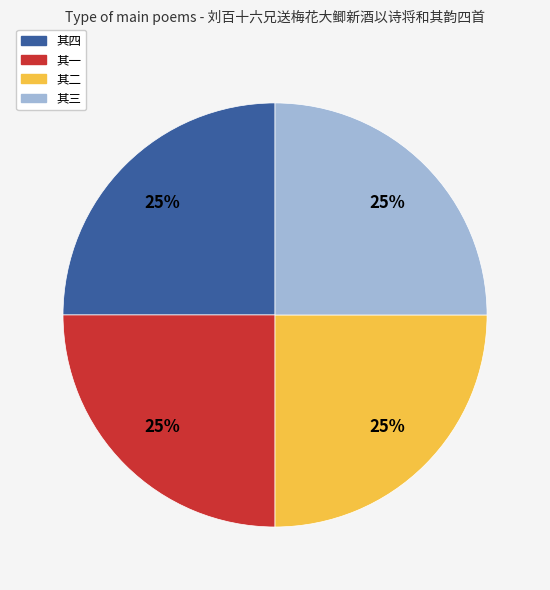

Approximately how many times larger is the value at 其三 compared to 其一?

1.0